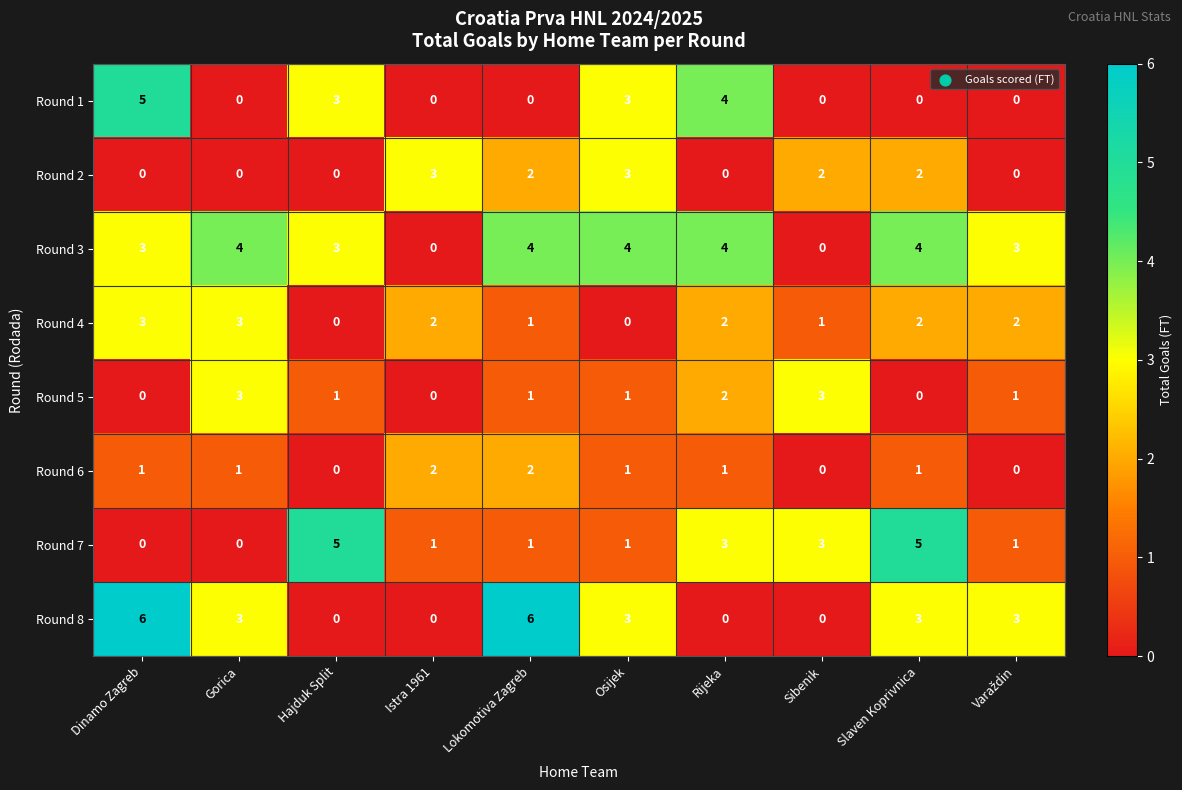

What is the greatest value displayed?

6